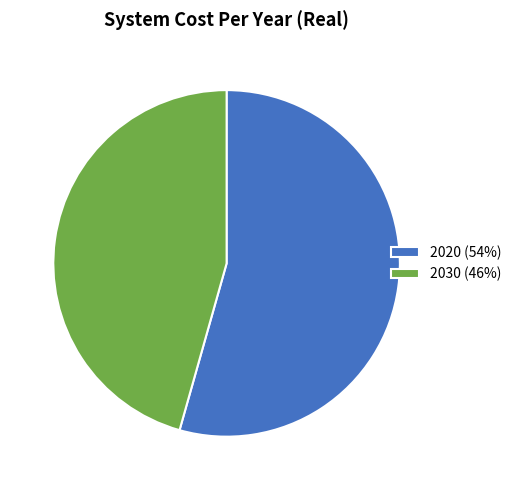

What is the smallest slice in the pie chart?

2030